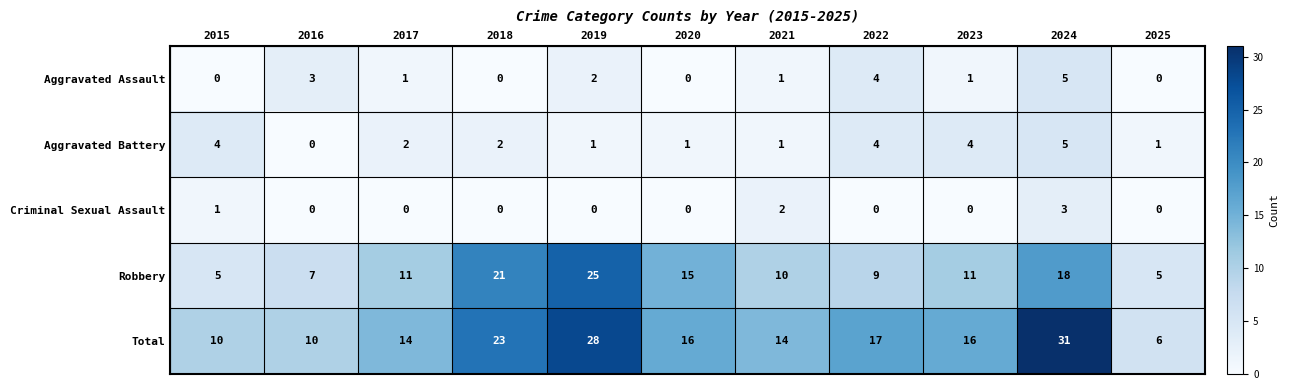

Which series has the largest total across all categories?

Total